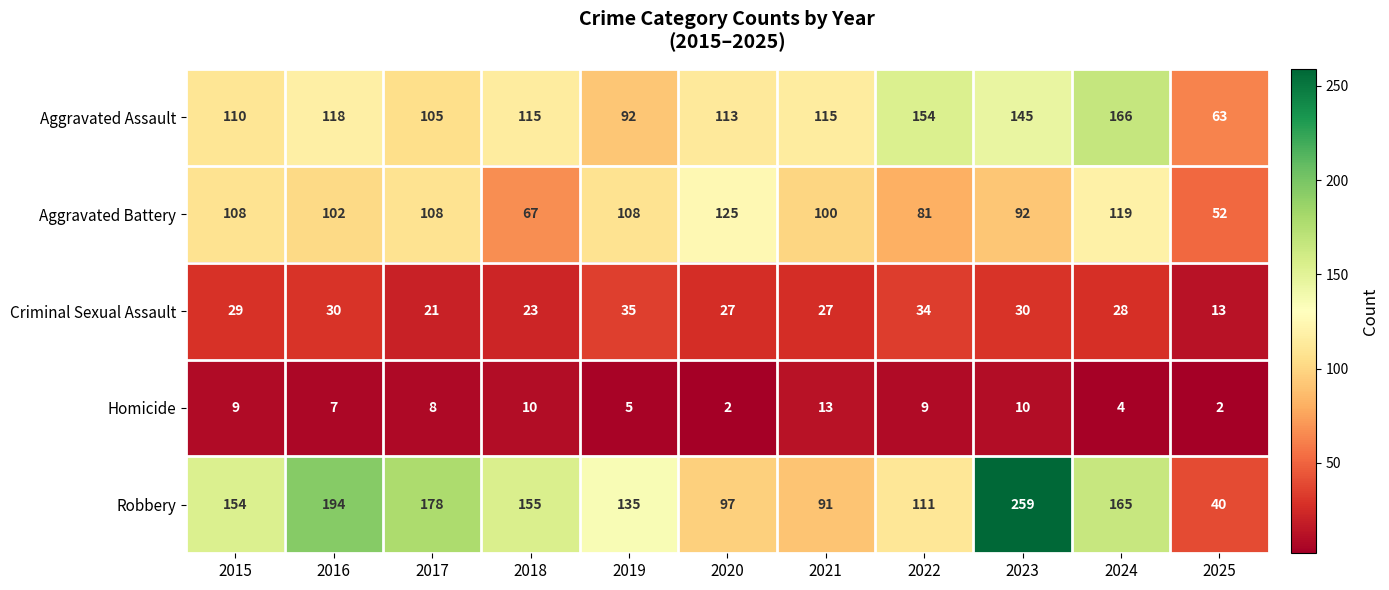

Which series changed the most between 2022 and 2025?

Aggravated Assault